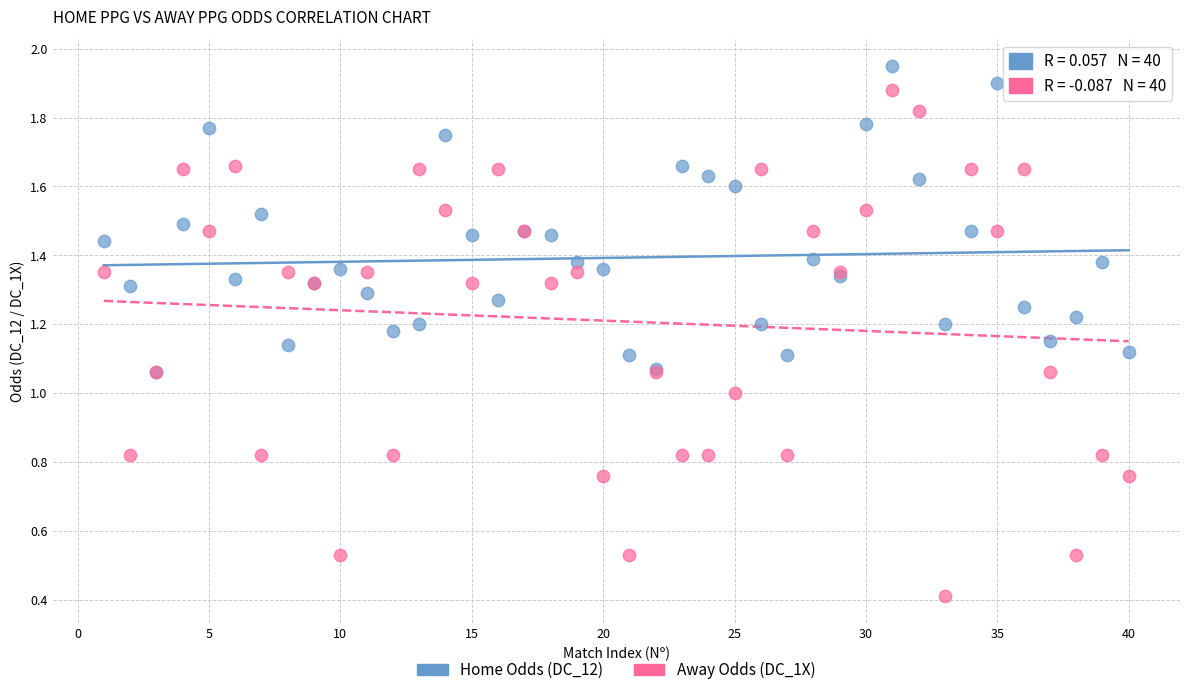

What are all the series names shown in the legend?

Home Odds (DC_12), Away Odds (DC_1X)